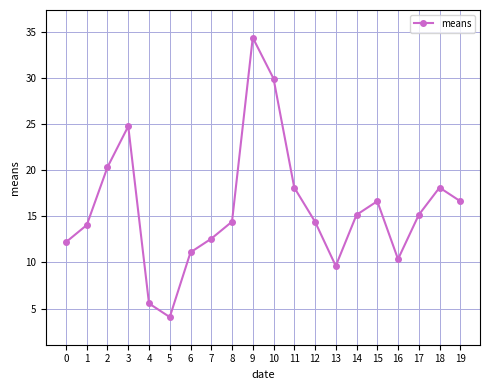

What is the greatest value displayed?

34.4